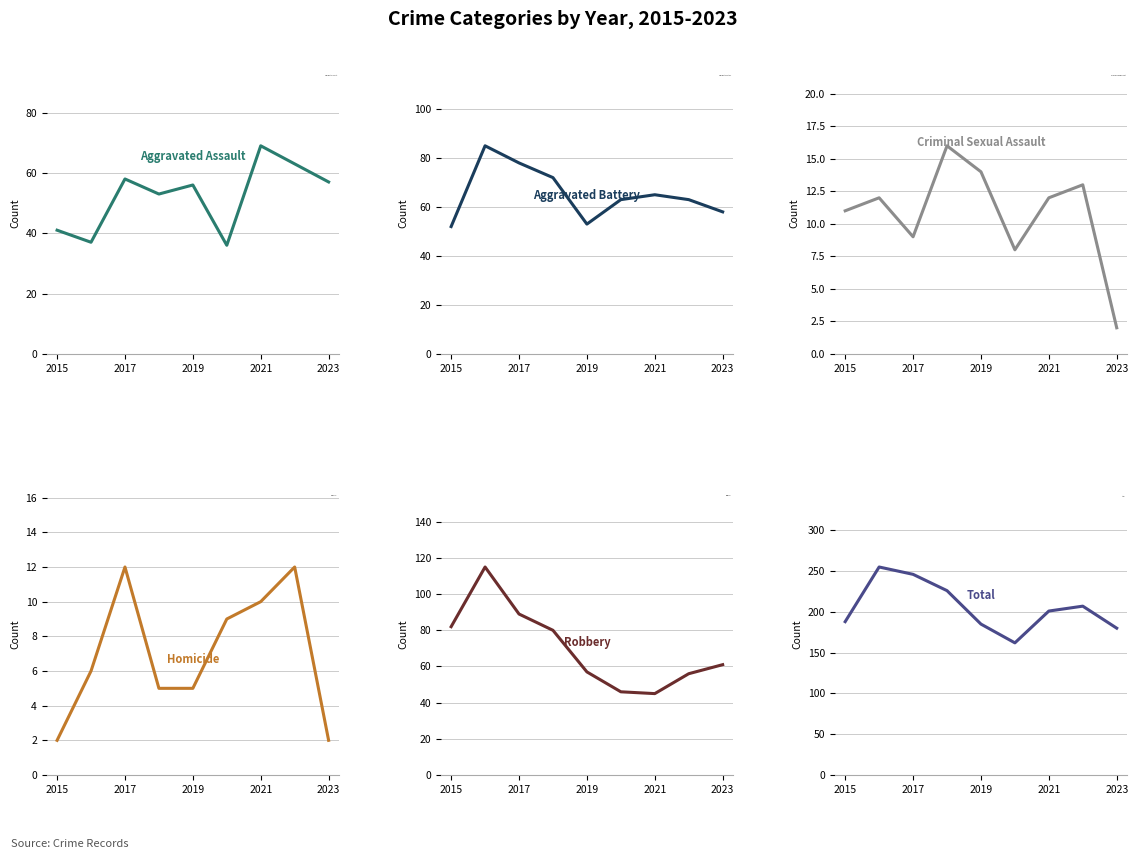

The value of Homicide at 2015 is 3. True or false?

False